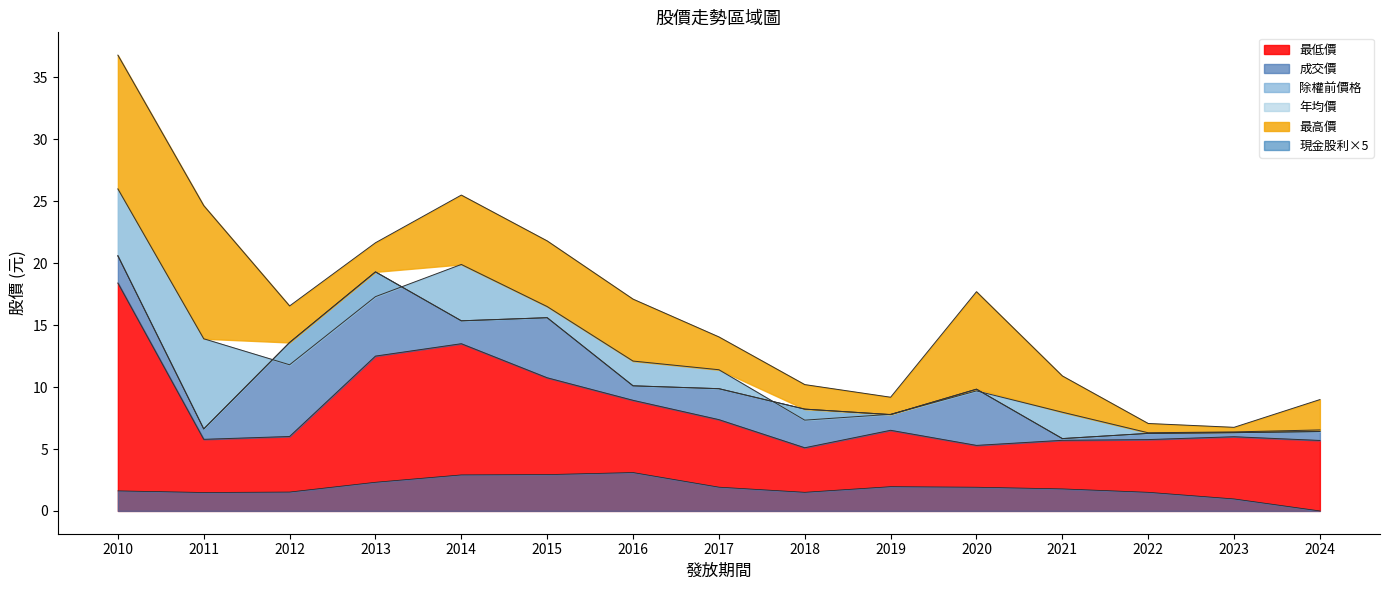

Which category has the highest value across all series?

2010